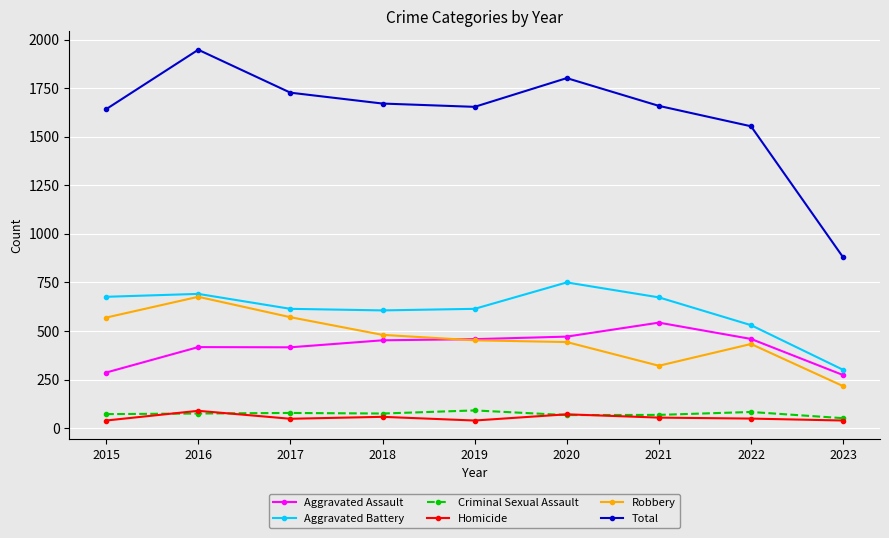

True or false: Criminal Sexual Assault and Robbery cross at least once.

False